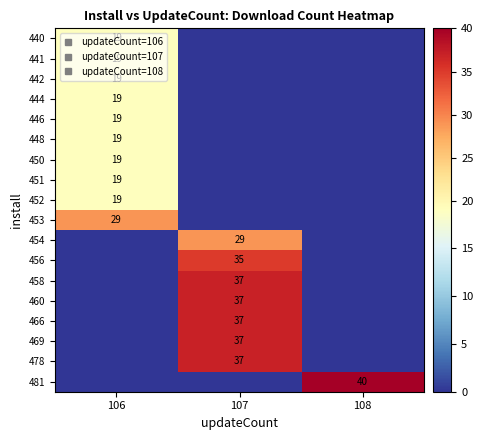

At which category is the sum across all series the highest?

107